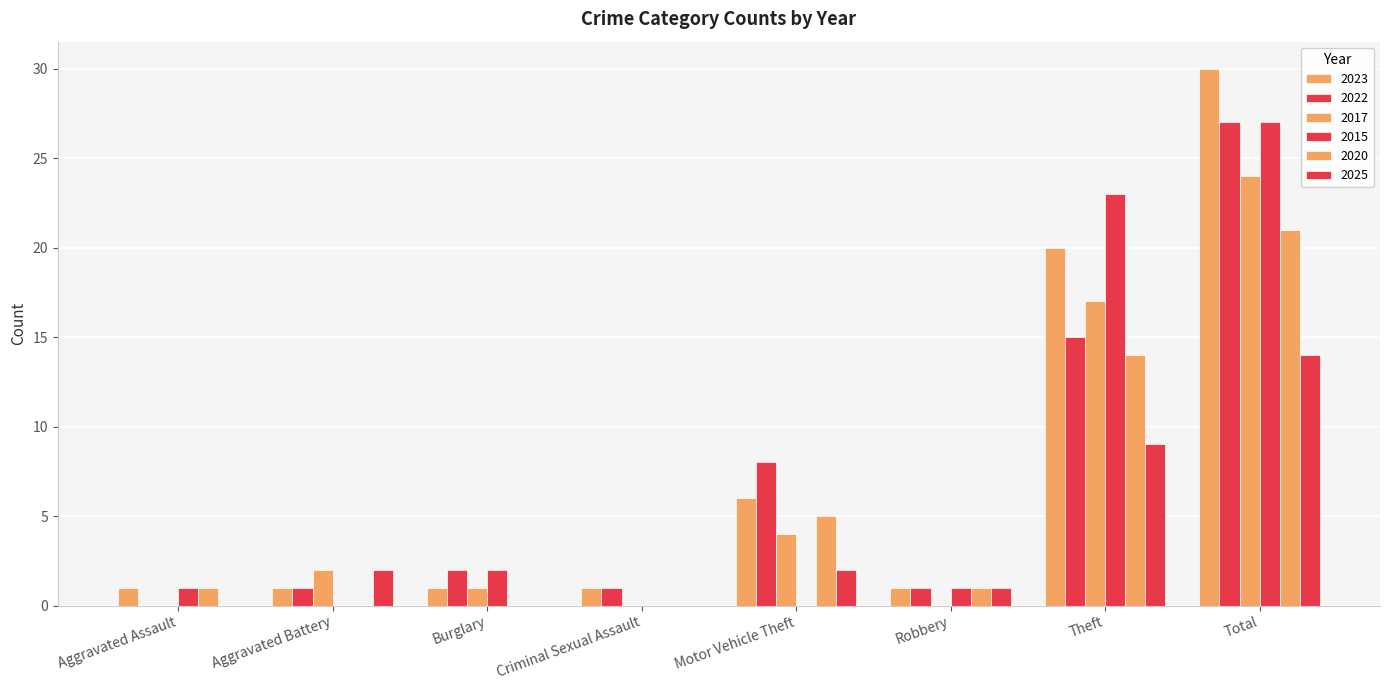

What is the average value of the 2015 series?

7